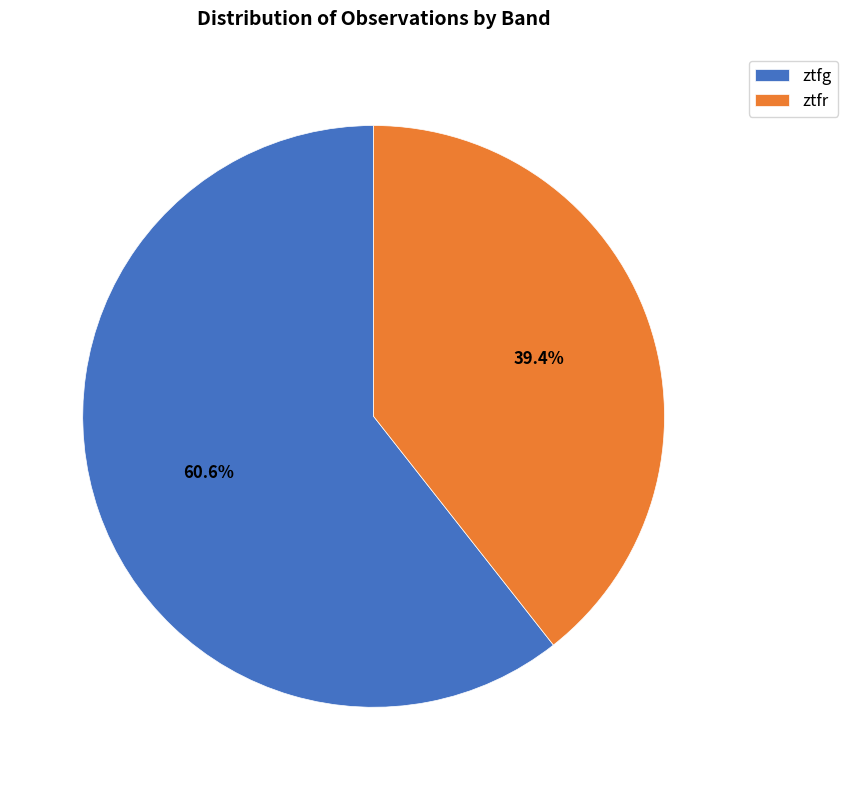

Between ztfg and ztfr, which is larger?

ztfg